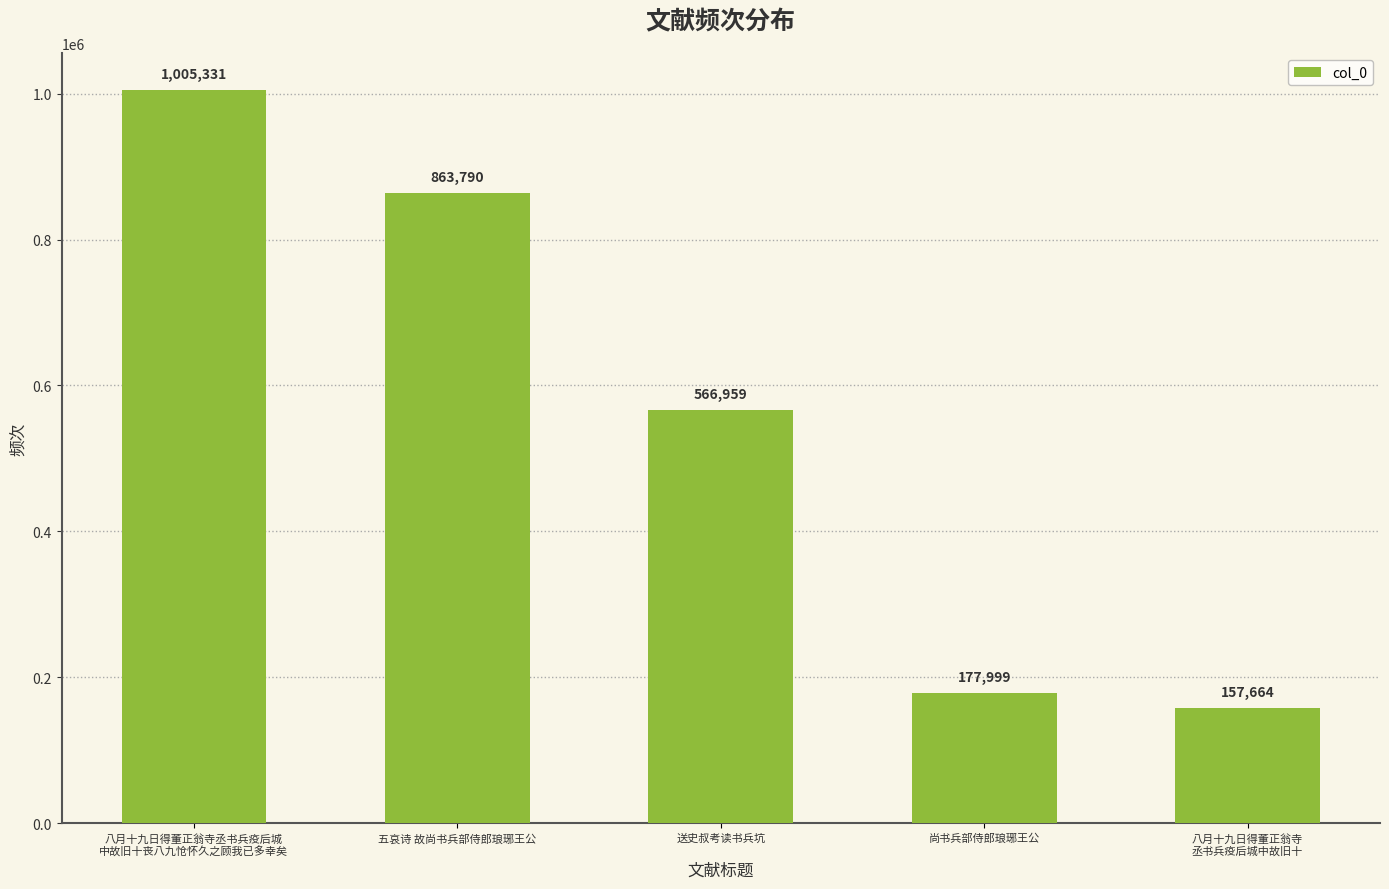

True or false: the data shows 1557479 at 八月十九日得董正翁寺丞书兵疫后城
中故旧十丧八九怆怀久之顾我已多幸矣.

False